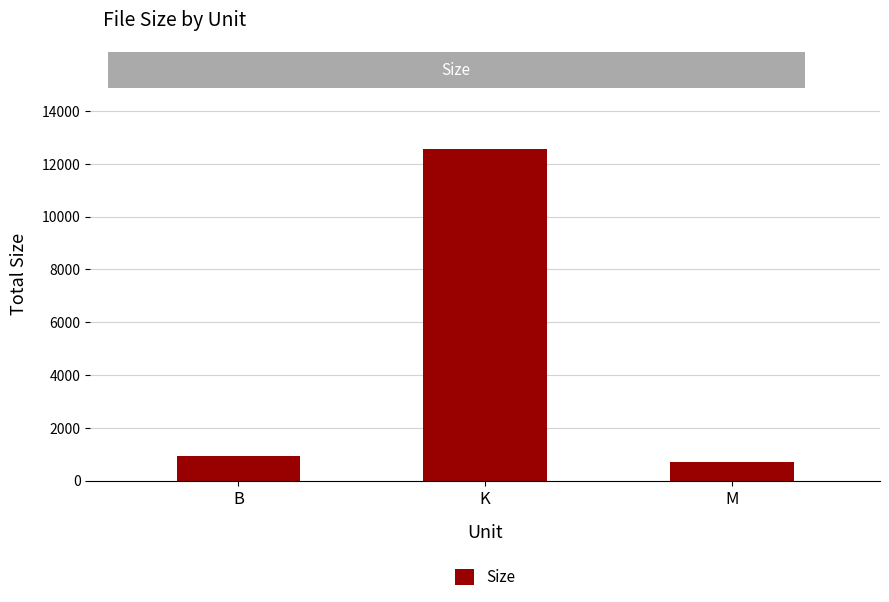

What is the sum of all values?

14212.3